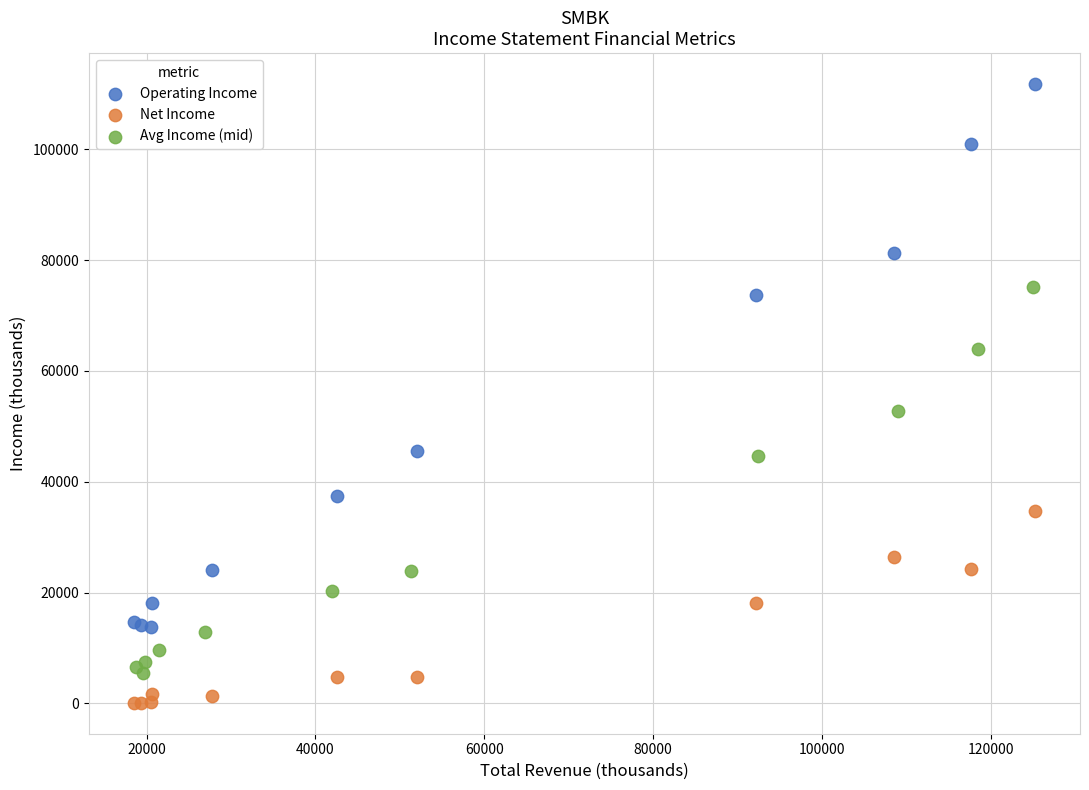

Which series contains the highest Y value?

Operating Income